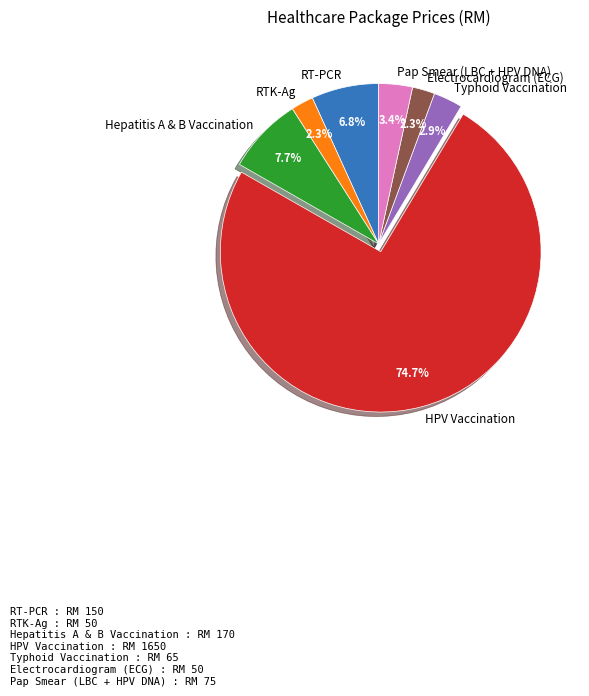

Which category has the biggest portion of the pie?

HPV Vaccination